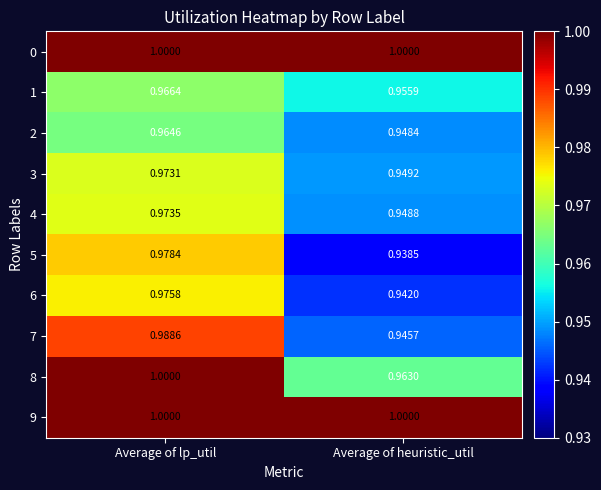

At which label does 8 reach its peak?

Average of lp_util